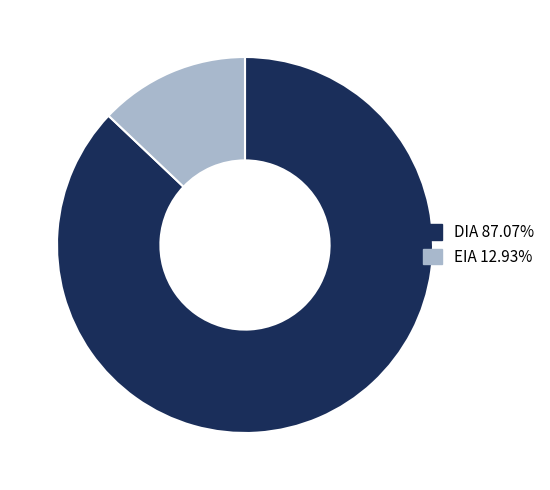

What is the largest slice in the pie chart?

DIA